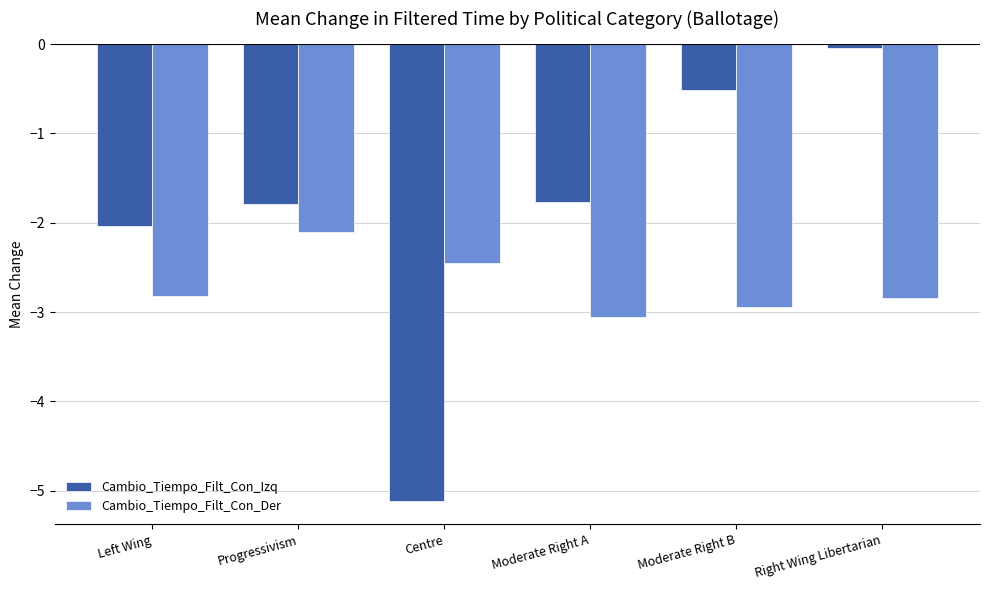

Where is Cambio_Tiempo_Filt_Con_Der nearest to the value -2?

Progressivism